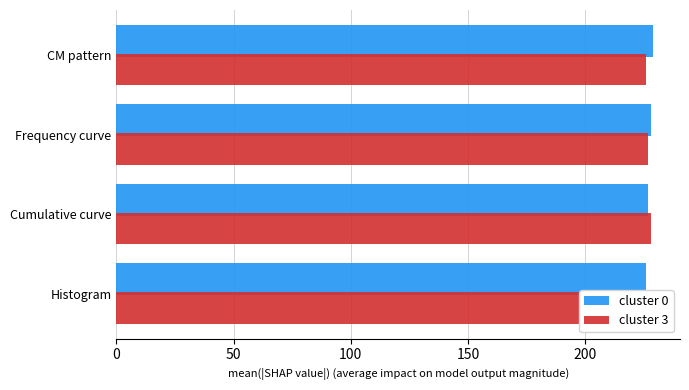

Reading left to right, extract all data points from this chart.

cluster 0: 226	227	228	229
cluster 3: 229	228	227	226